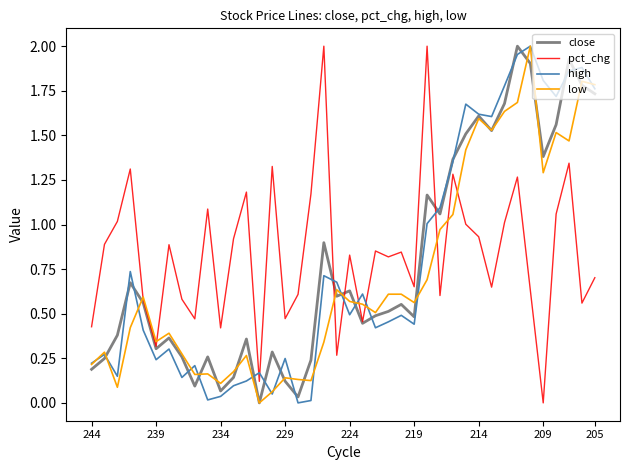

After their last crossing, which series has the higher values: low or pct_chg?

low